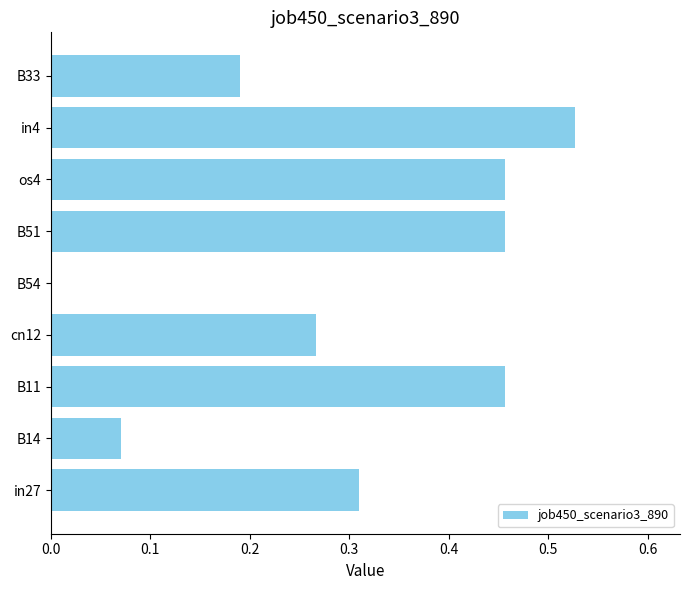

Which category has the highest value across all series?

in4